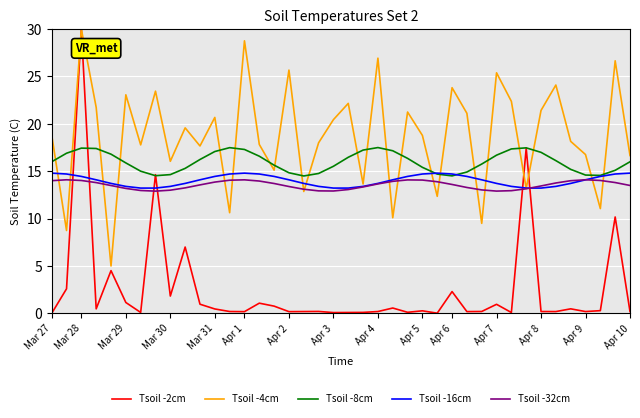

Which series has the largest total across all categories?

Tsoil -4cm